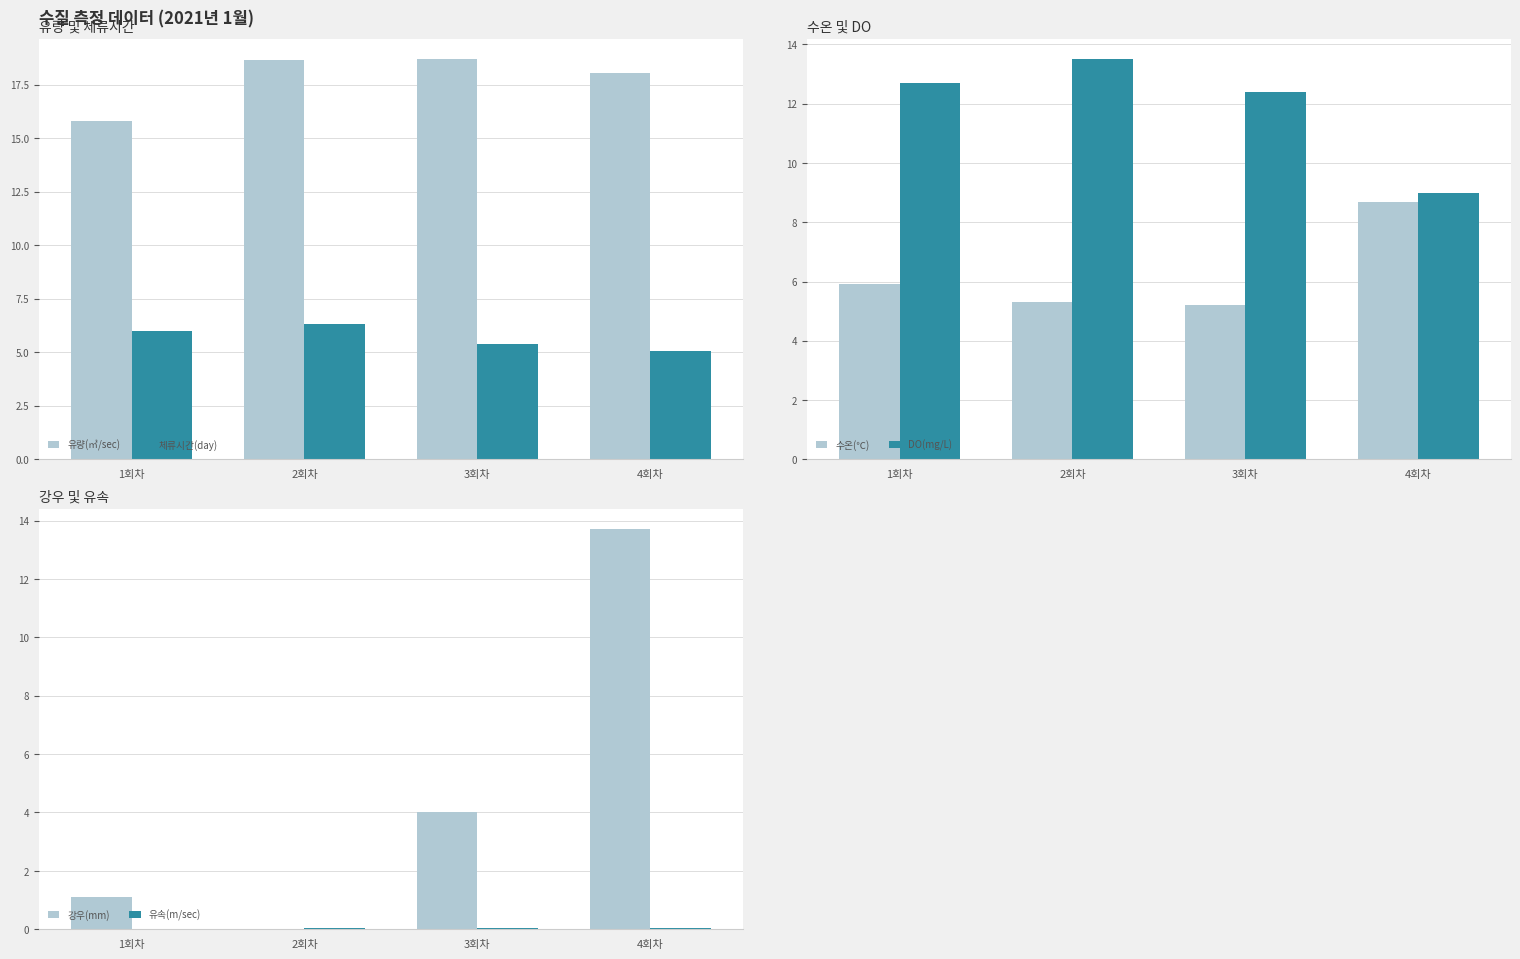

Which series has the largest range (max minus min)?

강우(mm)